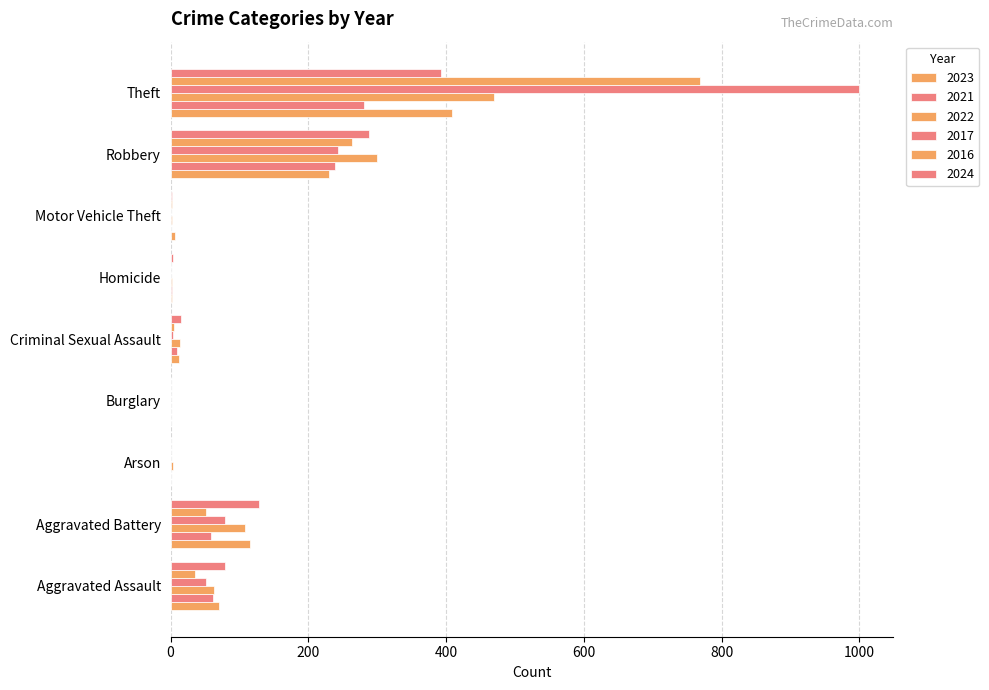

Reading left to right, list all the values displayed in this chart.

2023: 70	116	1	0	12	2	6	230	408
2021: 61	59	1	1	9	2	0	238	281
2022: 63	108	3	0	14	2	2	300	469
2017: 51	79	0	1	4	1	1	243	999
2016: 35	51	0	0	5	1	2	264	769
2024: 79	129	0	0	15	3	2	288	393